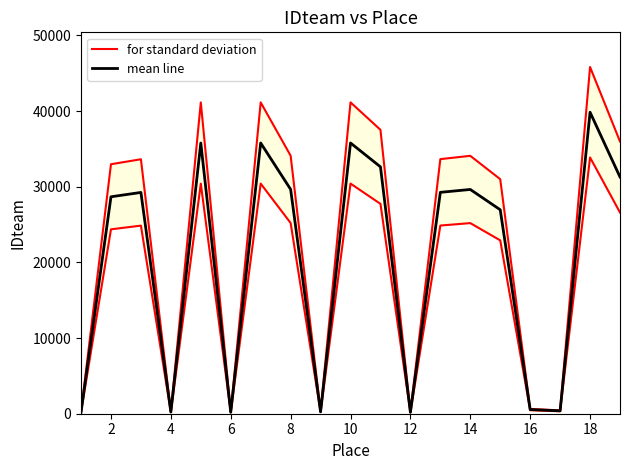

What is the highest value of the mean line series?

39848